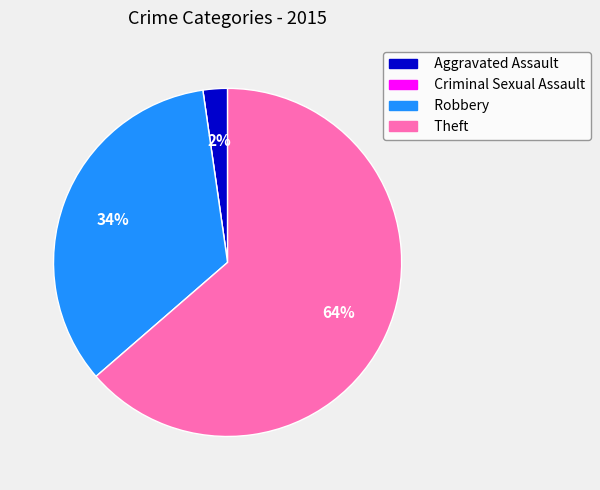

To the nearest percent, what is the average slice percentage?

25%